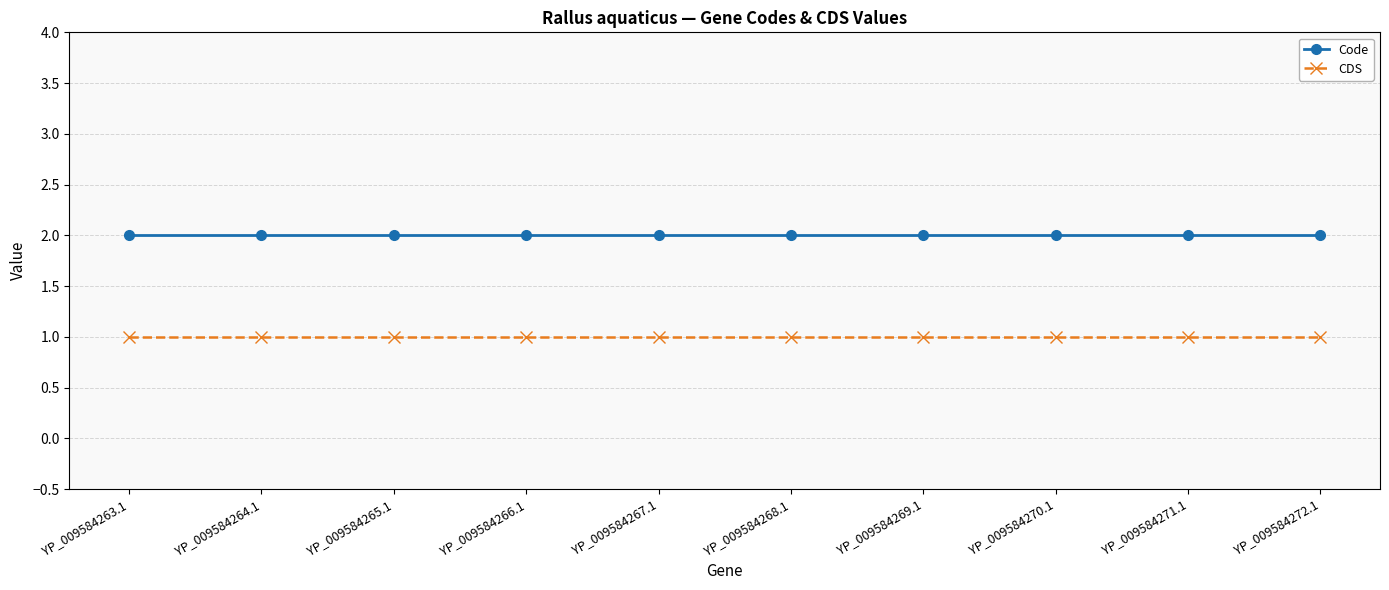

The value of Code at YP_009584265.1 is 1. True or false?

False